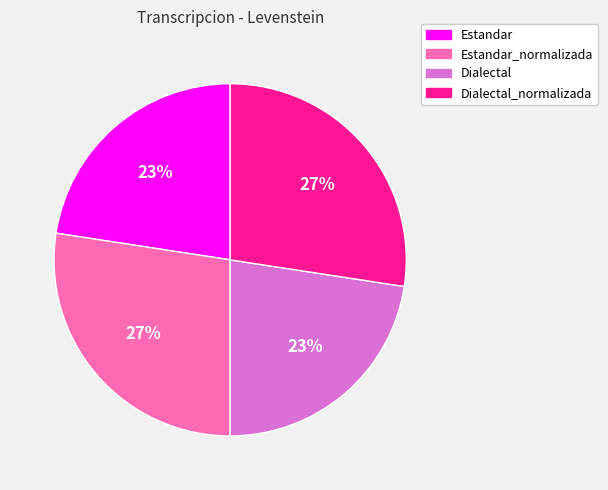

How many segments does this pie chart have?

4